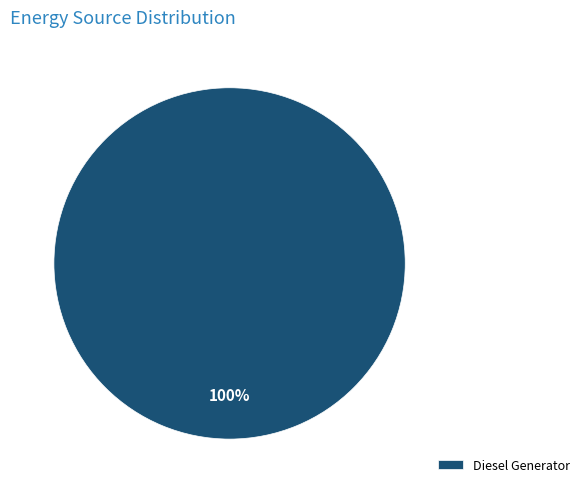

How many slices are in this pie chart?

1